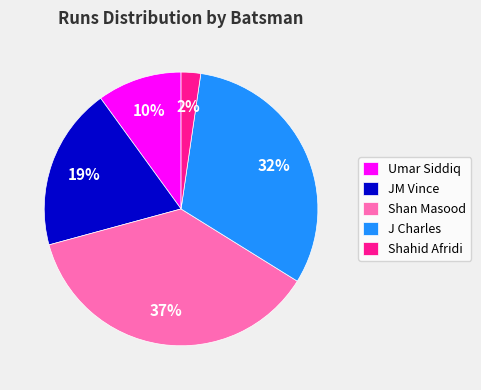

Is Umar Siddiq the majority of the pie?

No